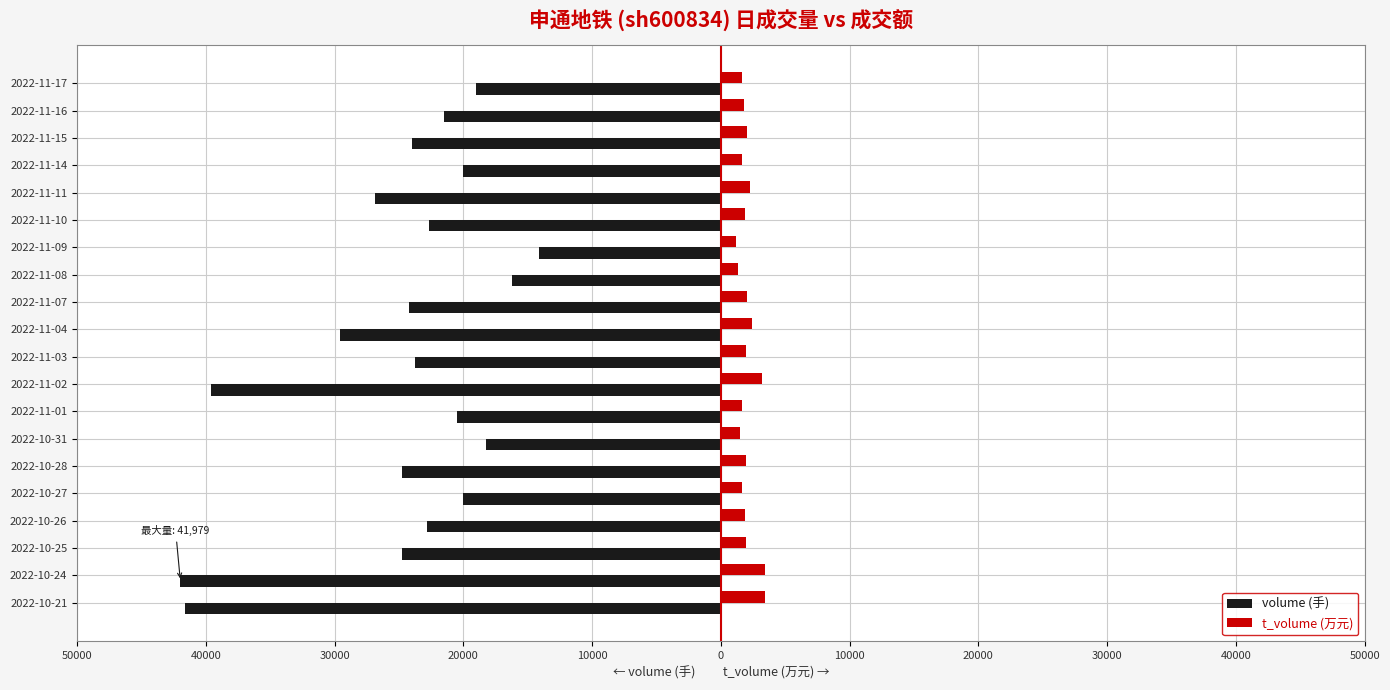

What are all the series names shown in the legend?

volume (手), t_volume (万元)